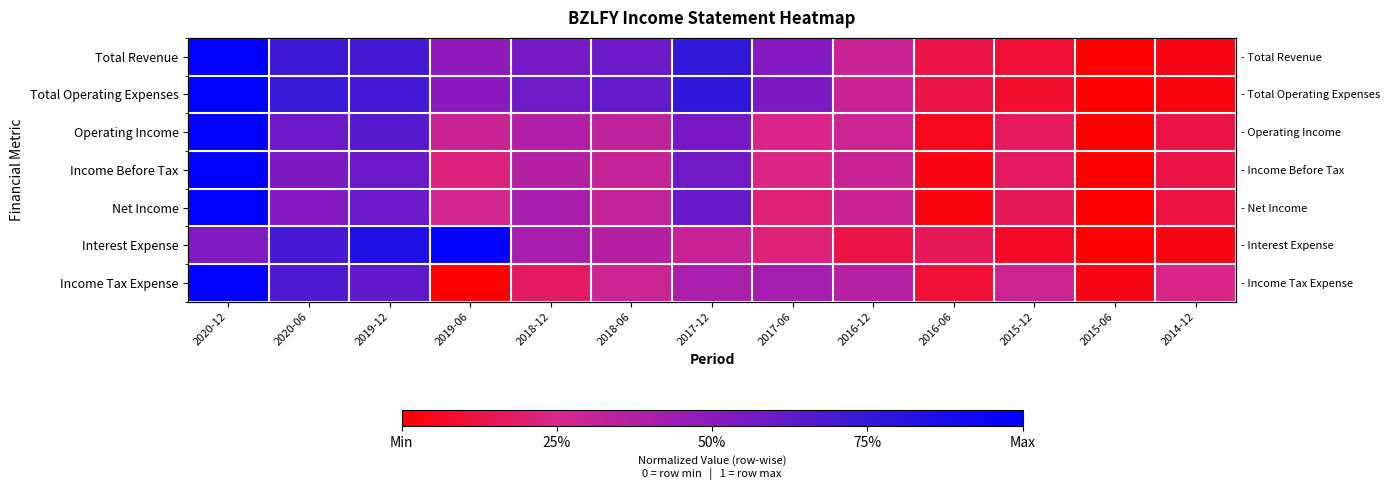

How many categories are shown in the chart?

13